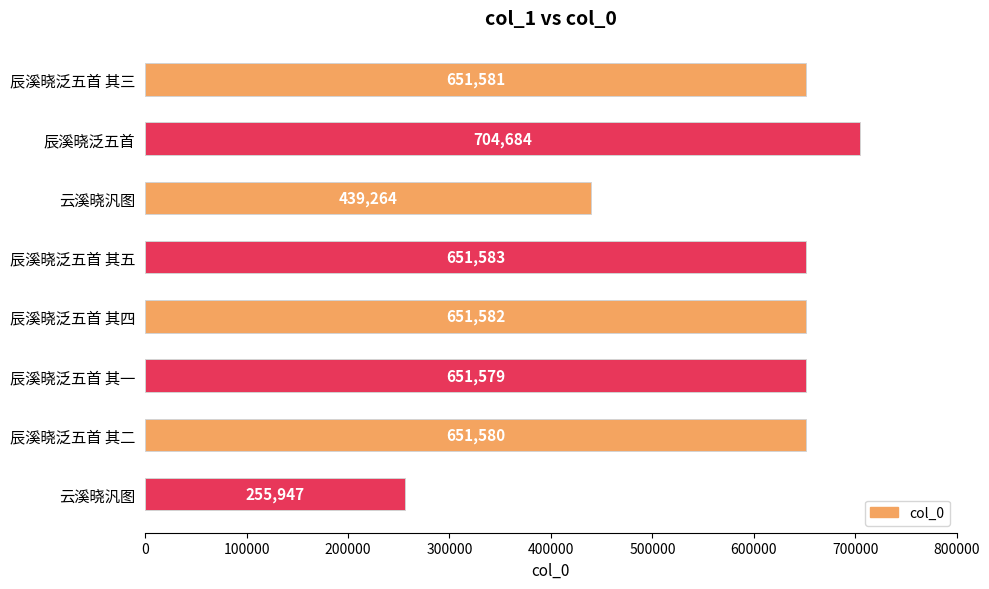

Are the bars grouped side by side (vs. stacked)?

No